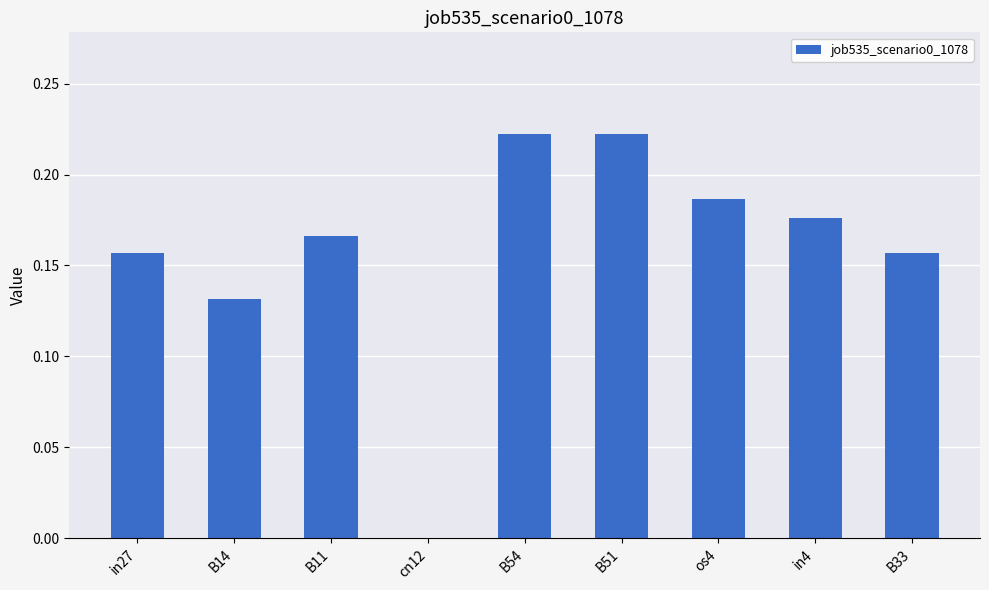

What is the sum of all values?

1.4